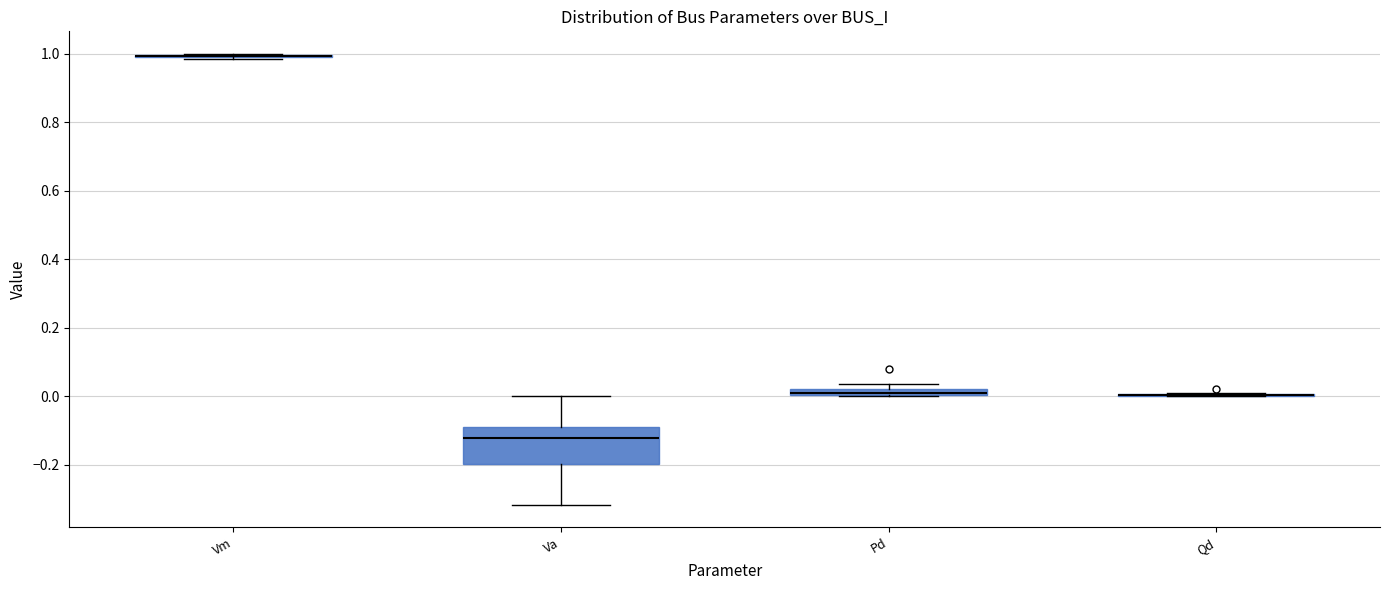

Which box is the tallest, from its lower edge to its upper edge?

Va